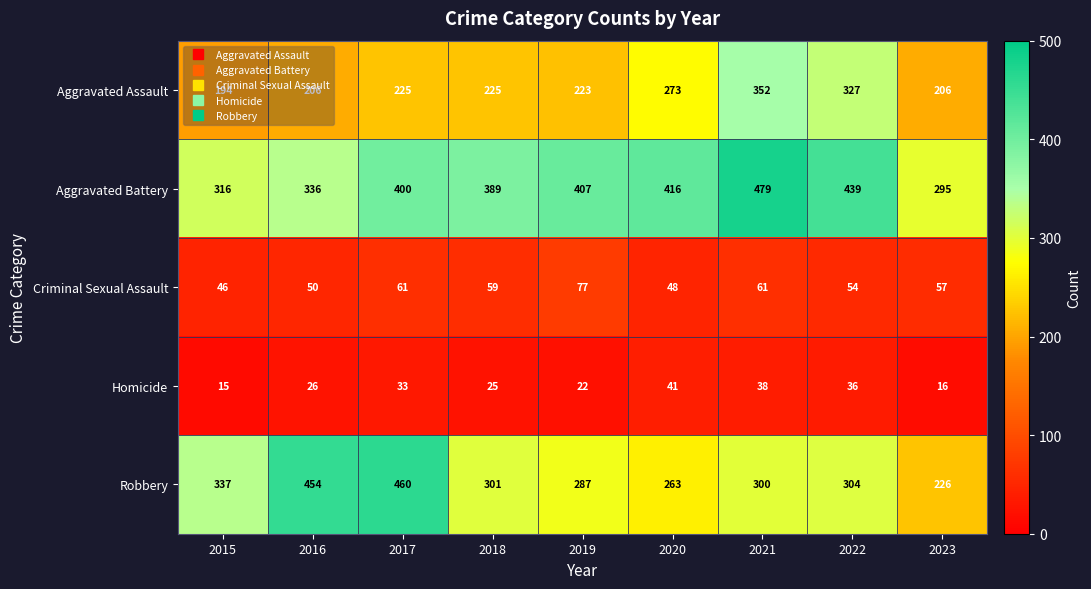

At which label is Homicide closest to 28?

2016